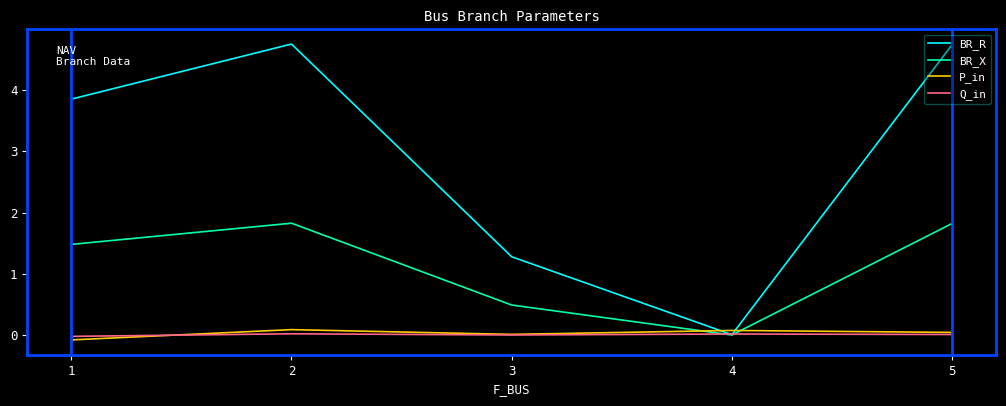

Which series has the largest total across all categories?

BR_R